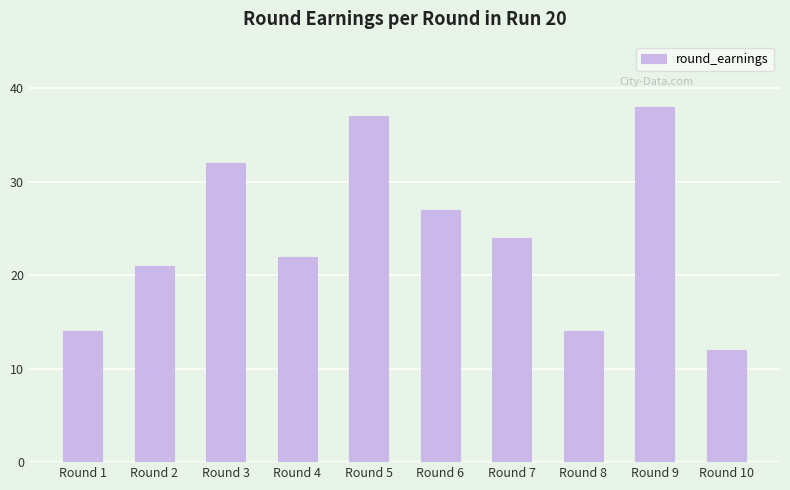

Where is the data nearest to the value 25?

Round 7